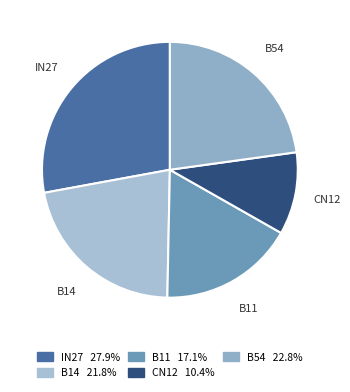

Count the number of slices in the pie.

5